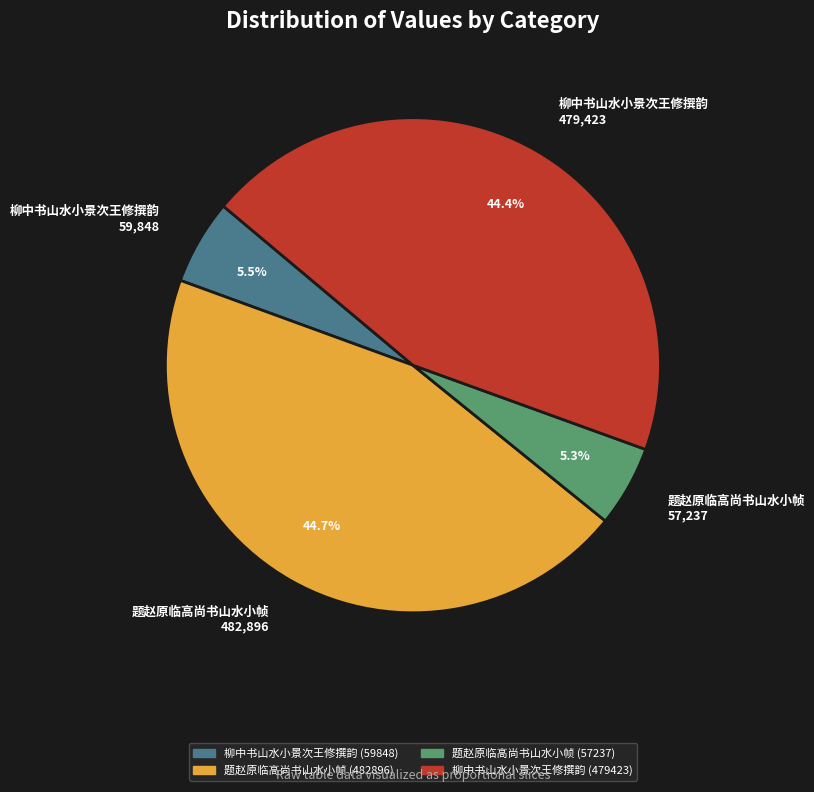

Between 题赵原临高尚书山水小帧 57,237 and 柳中书山水小景次王修撰韵 479,423, which is larger?

柳中书山水小景次王修撰韵 479,423